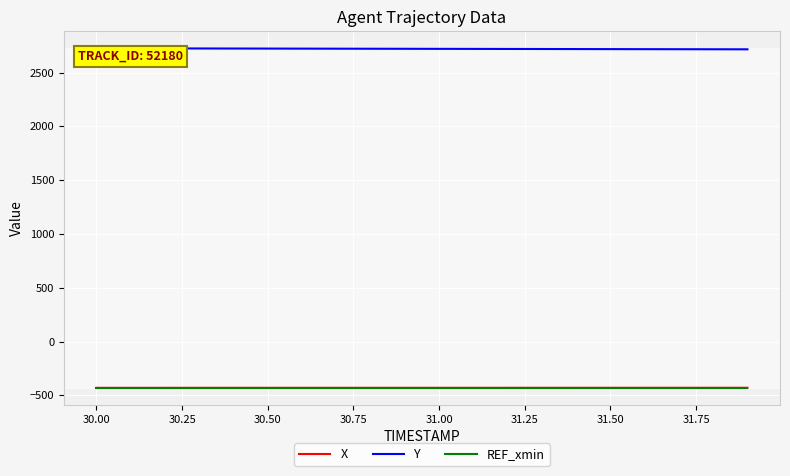

What is the maximum value shown in the chart?

2726.8